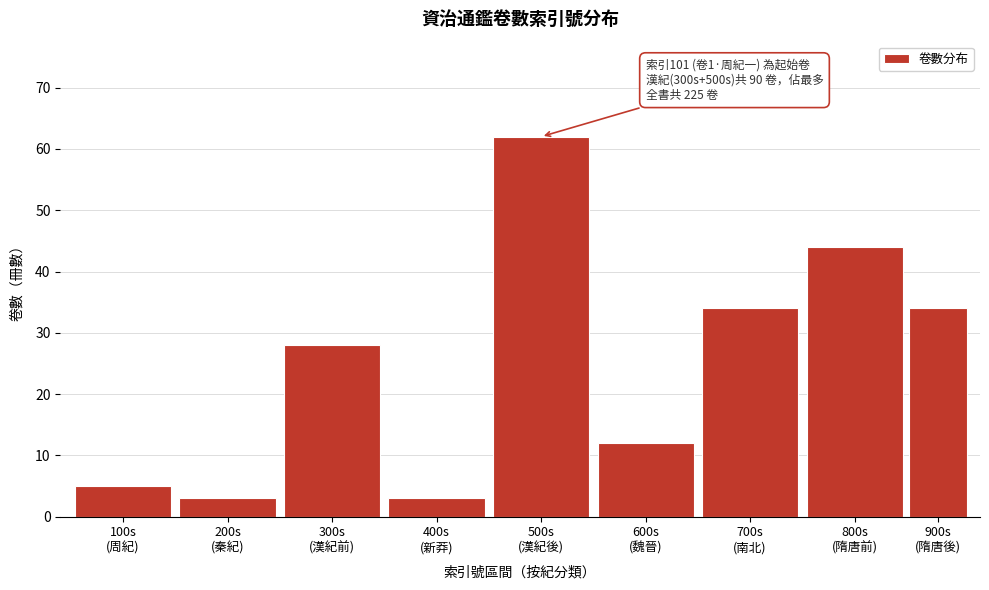

Reading right to left, list all the values displayed in this chart.

34	44	34	12	62	3	28	3	5